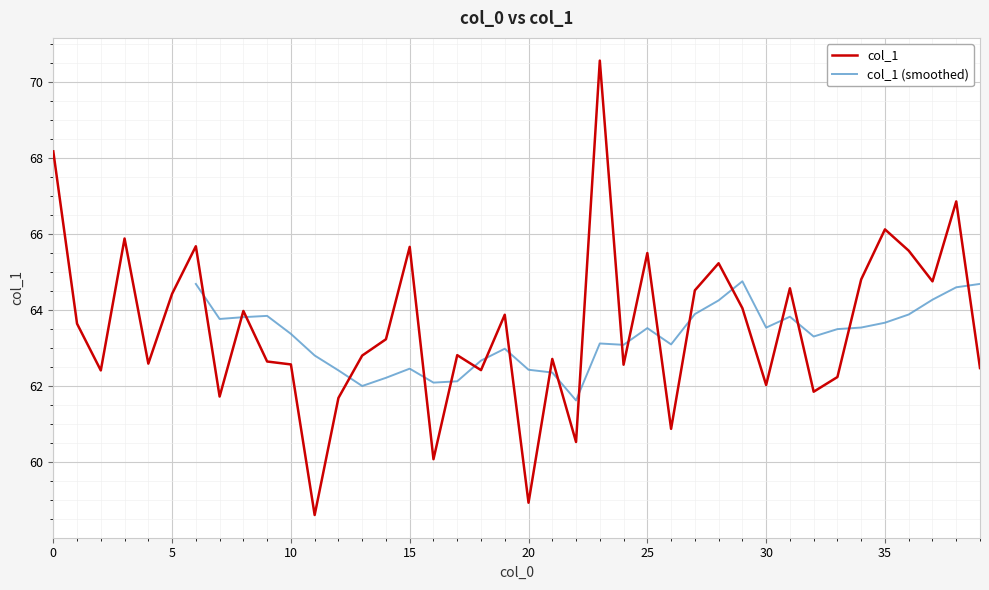

What is the ratio of the value at 19 to the value at 14?

1.0